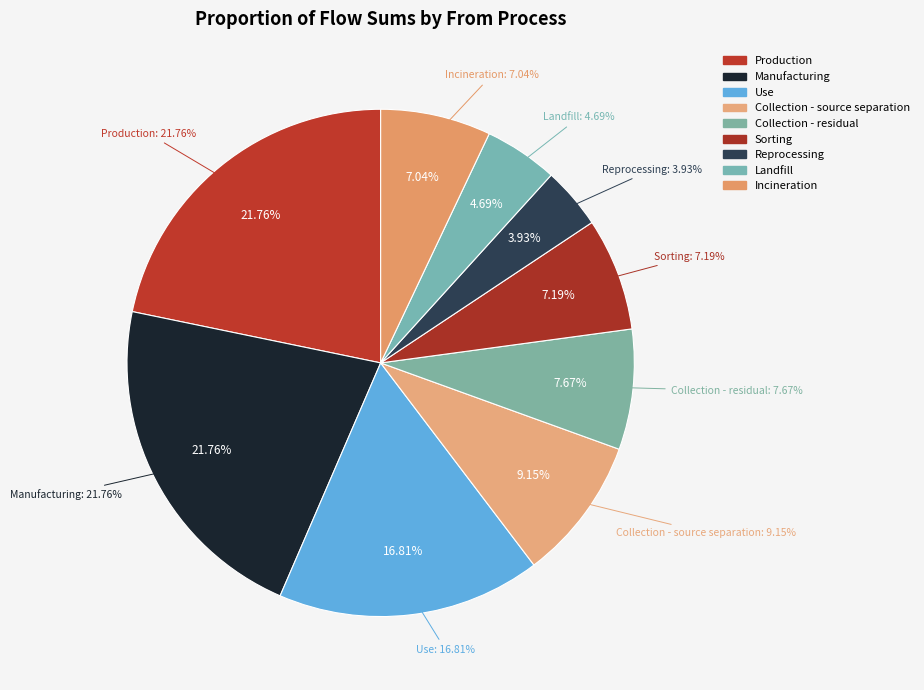

Which has a higher value, Landfill or Use?

Use